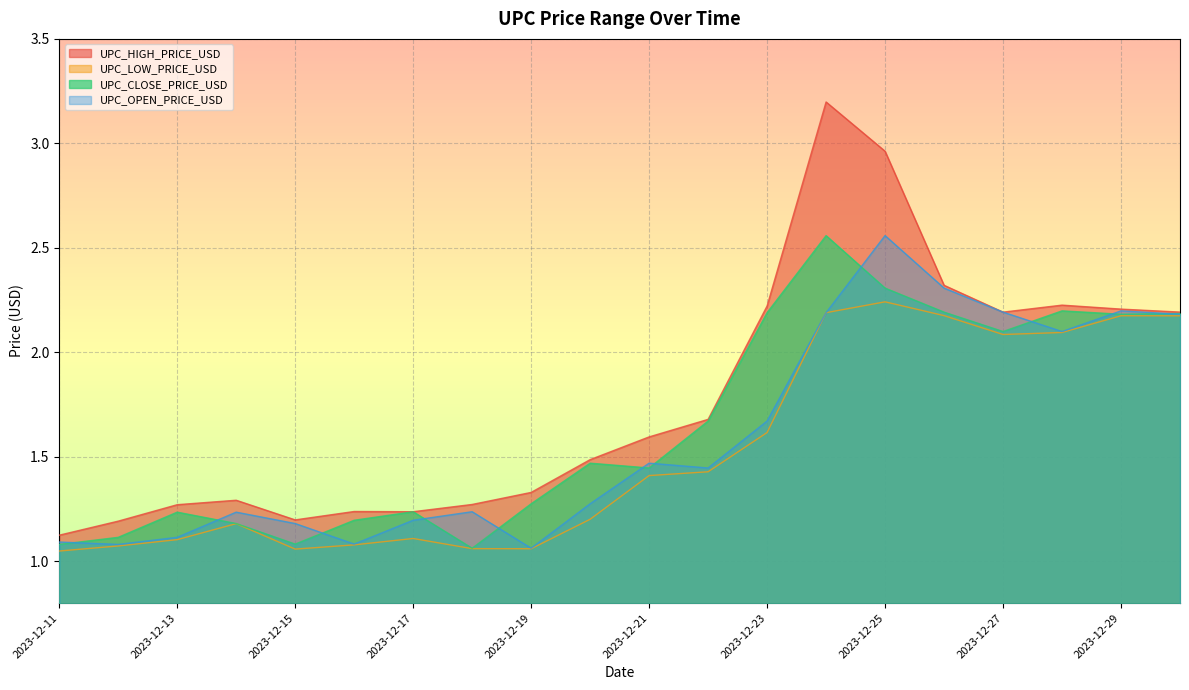

Which series has the largest range (max minus min)?

UPC_HIGH_PRICE_USD